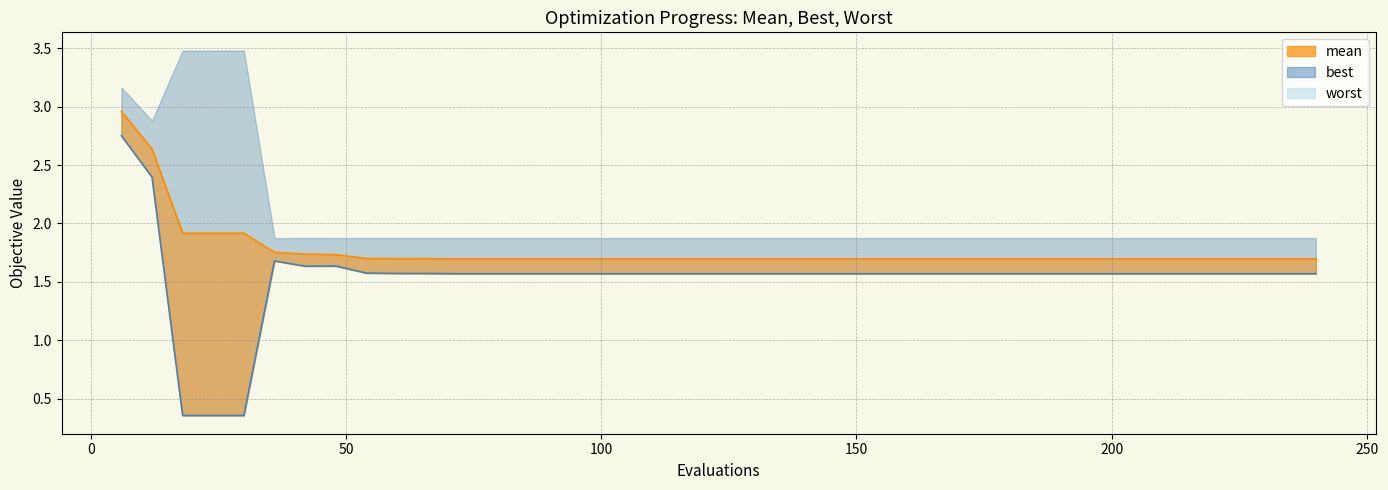

True or false: best_line has more than 0 interior local peaks.

True